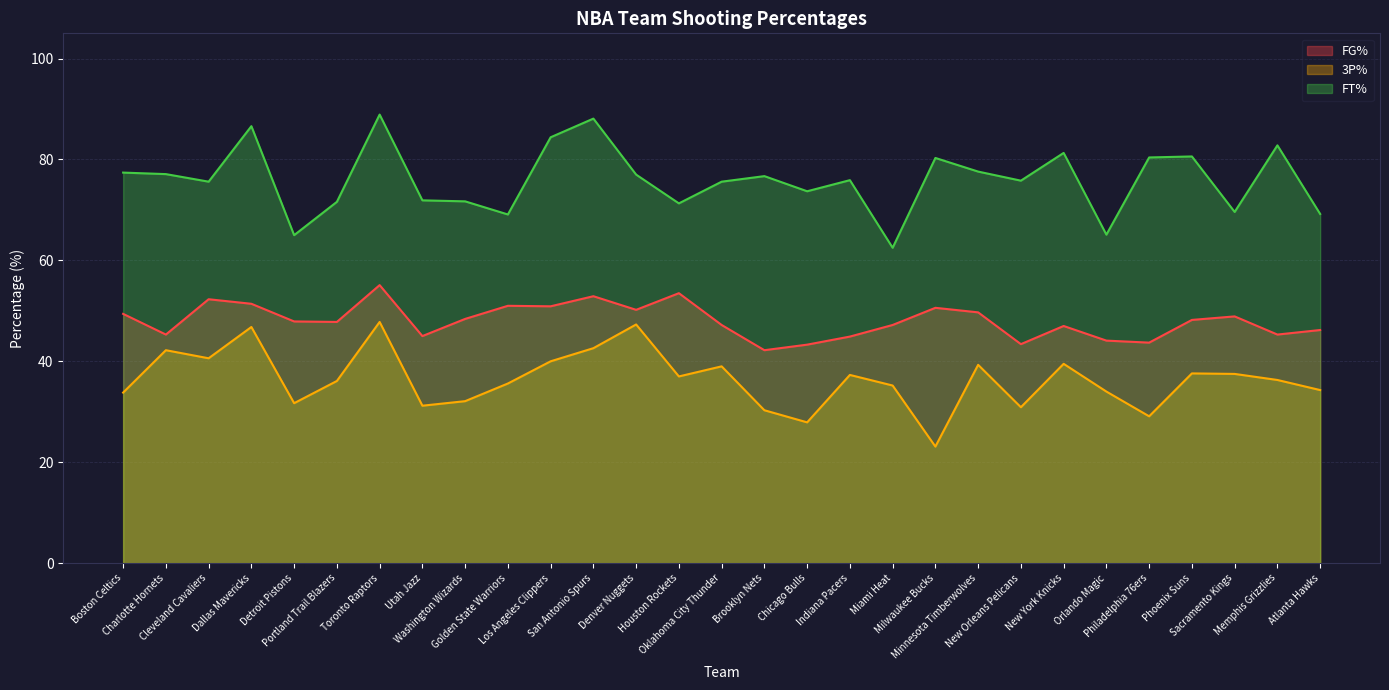

What are all the series names shown in the legend?

FG%, 3P%, FT%